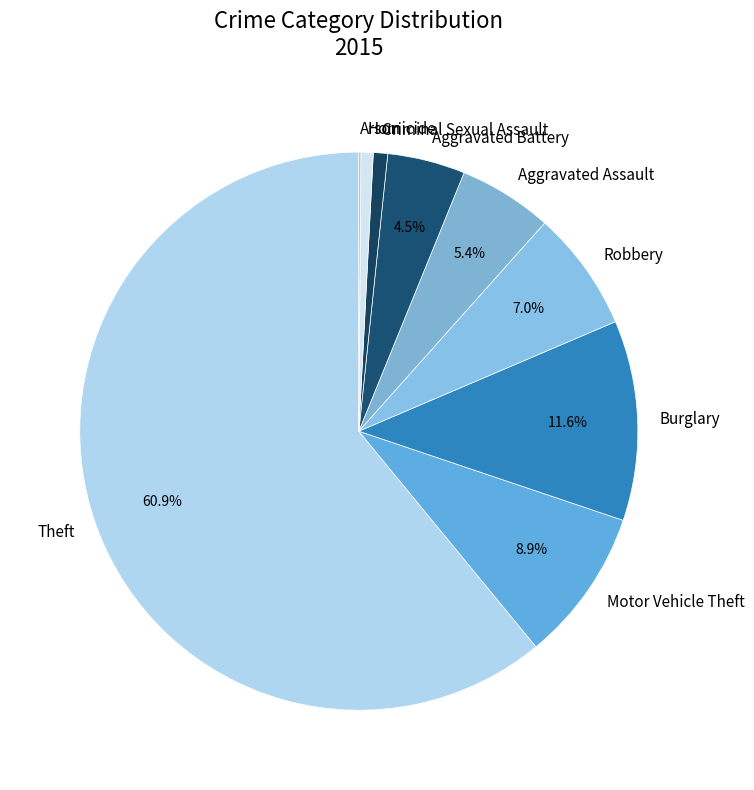

What is the largest slice in the pie chart?

Theft